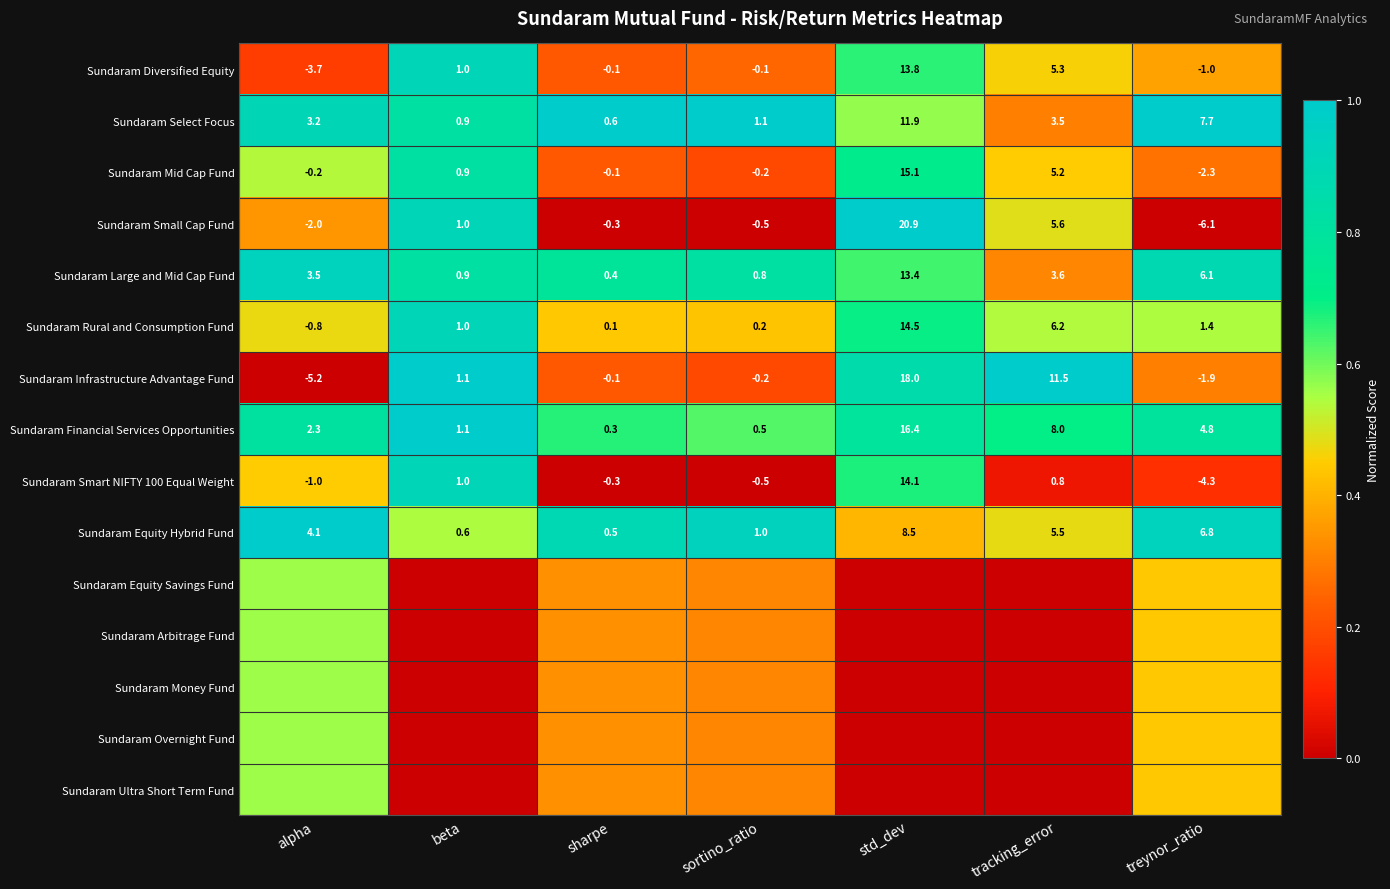

List the labels in order of Sundaram Financial Services Opportunities value, largest first.

std_dev, tracking_error, treynor_ratio, alpha, beta, sortino_ratio, sharpe